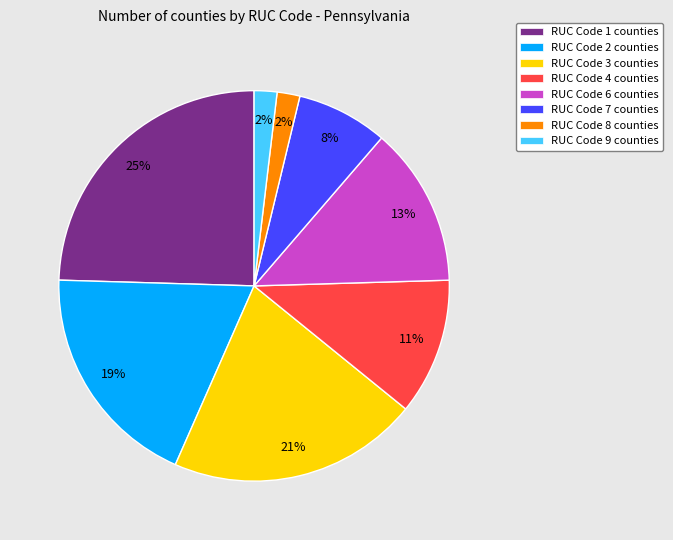

To the nearest percent, what is the average slice percentage?

12%